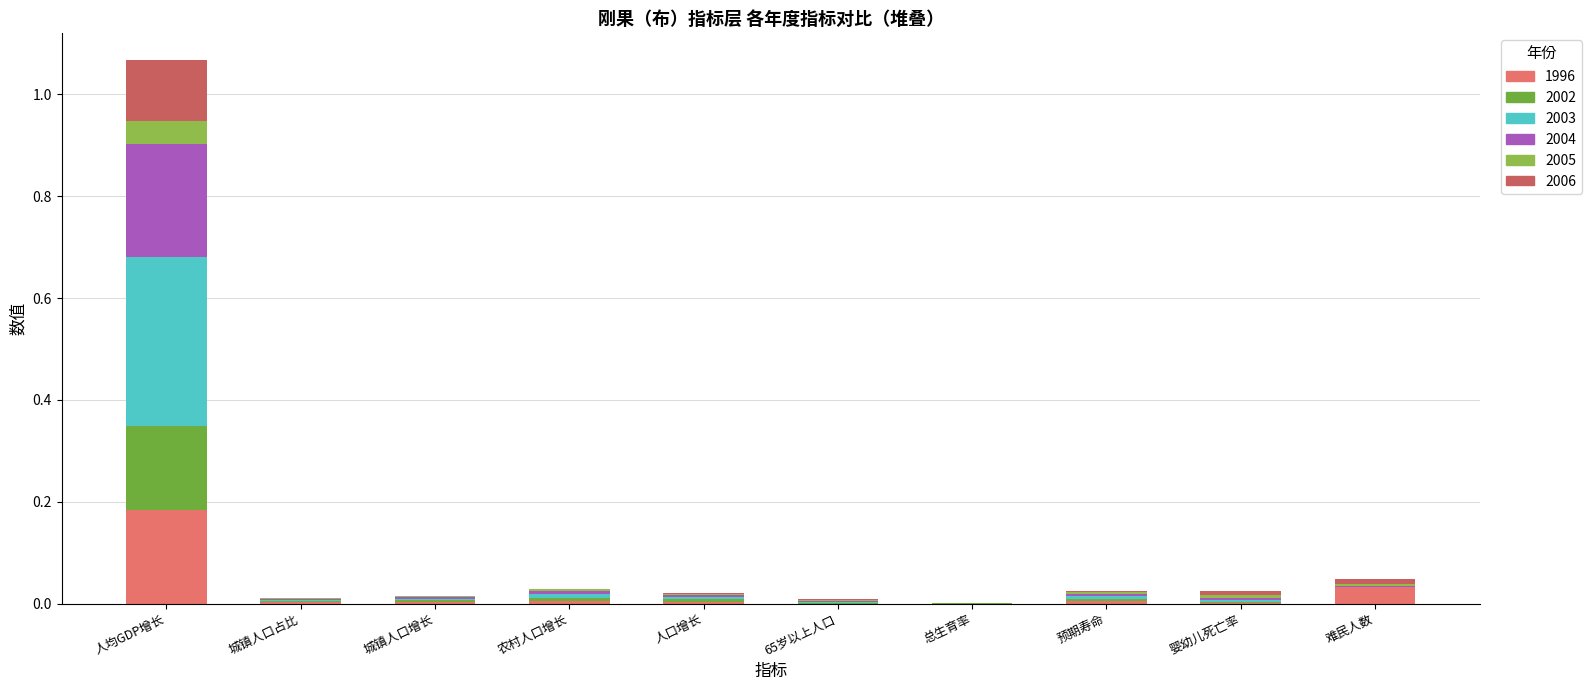

Does the chart contain stacked bars?

Yes